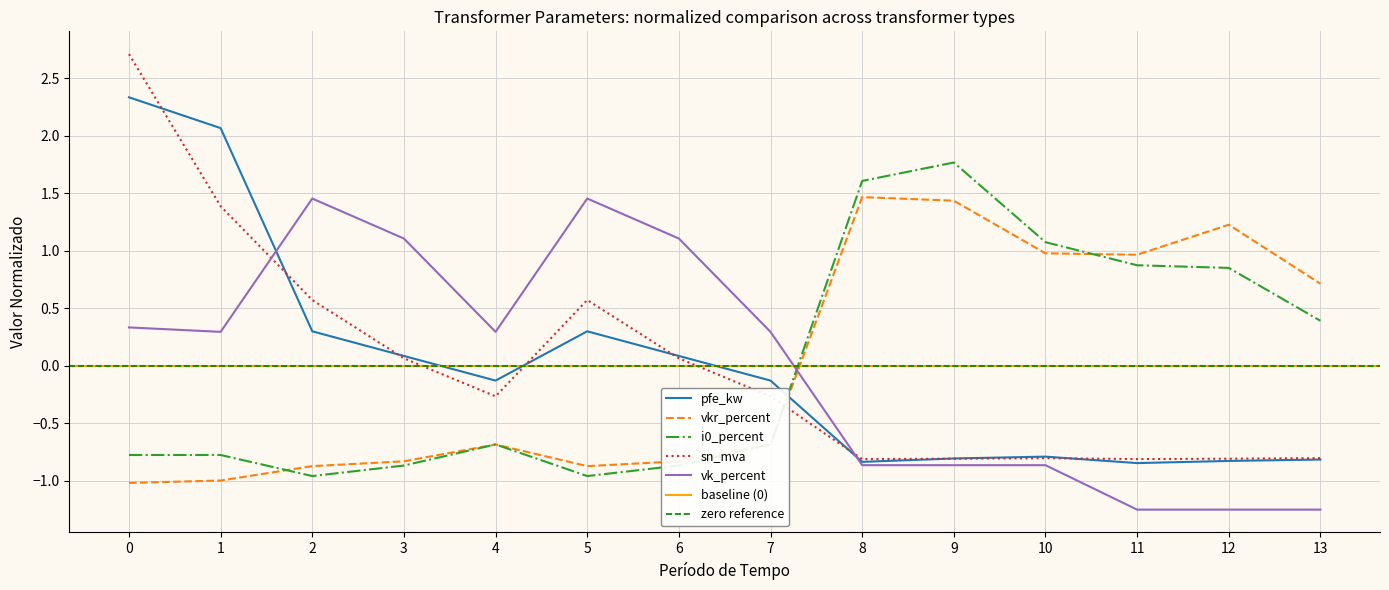

Which series ends up on top after the final intersection of vkr_percent and vk_percent?

vkr_percent